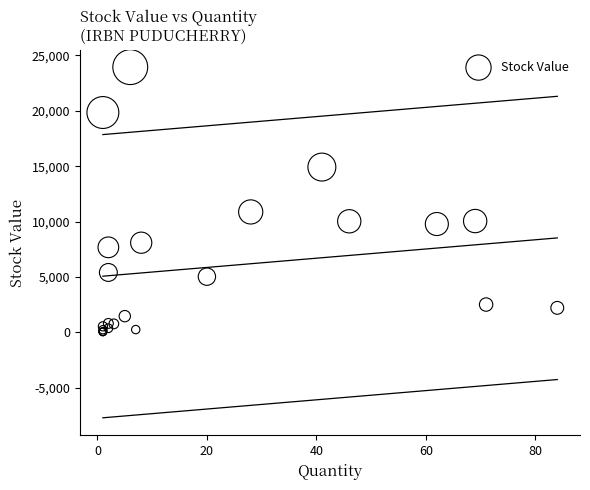

What Y value in the scatter plot is closest to 11988?

10868.8